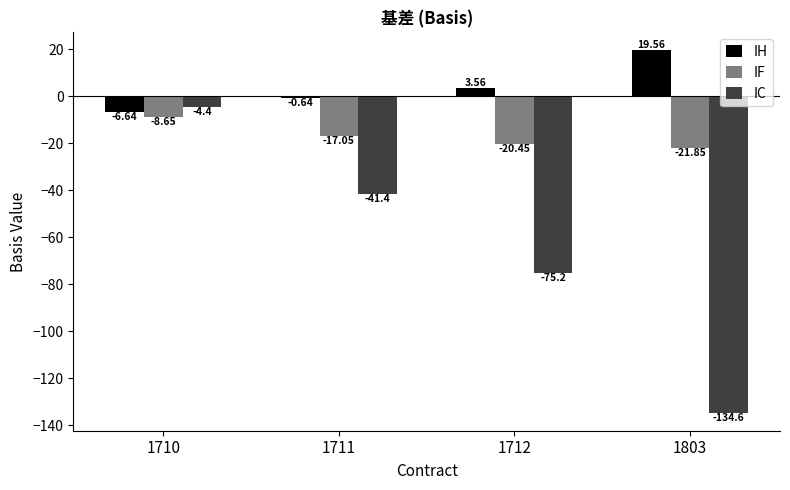

Which series changed the most between 1710 and 1712?

IC